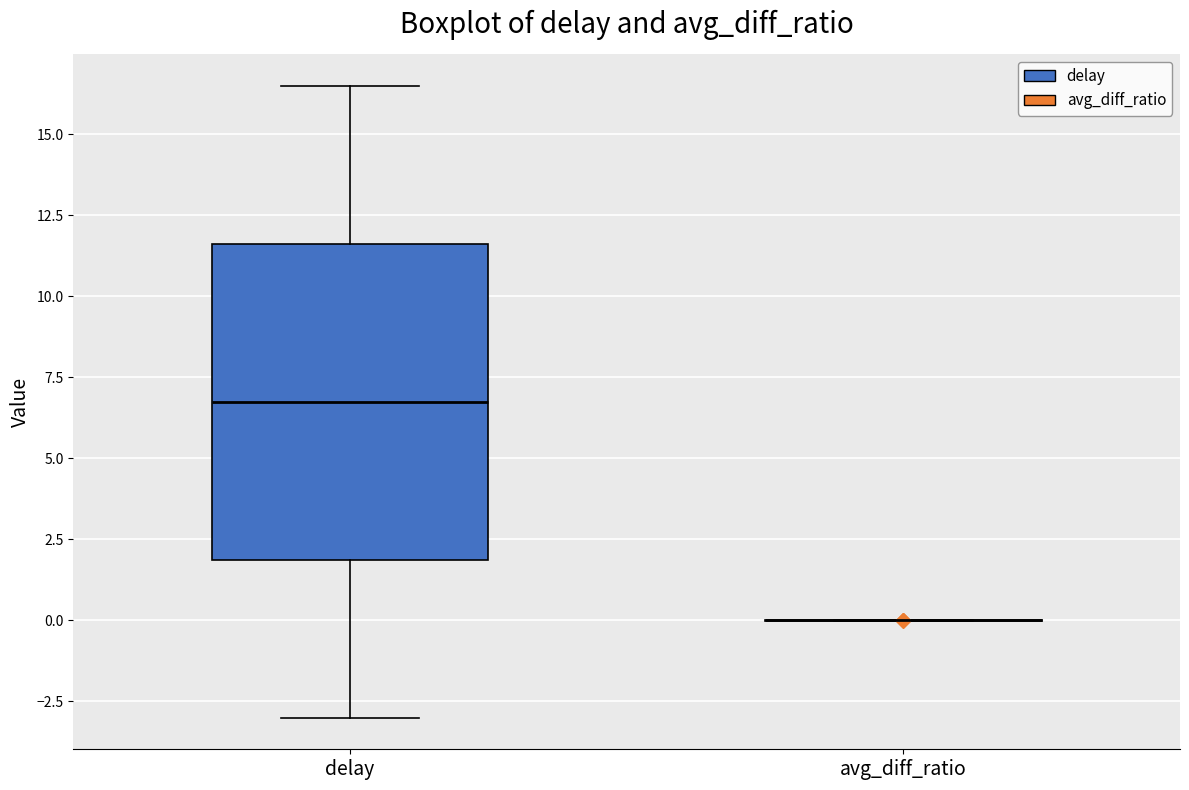

Reading left to right, transcribe this box plot: for each box, give where its median line is, the range the box spans, and where its two whiskers end, as read against the y-axis. The values are not printed on the chart, so give them approximately, as read against the axis.

delay: median 7.0, box 2.0 to 11.5, whiskers -3.0 to 16.5
avg_diff_ratio: box collapsed to a line at 0.0, whiskers 0.0 to 0.0